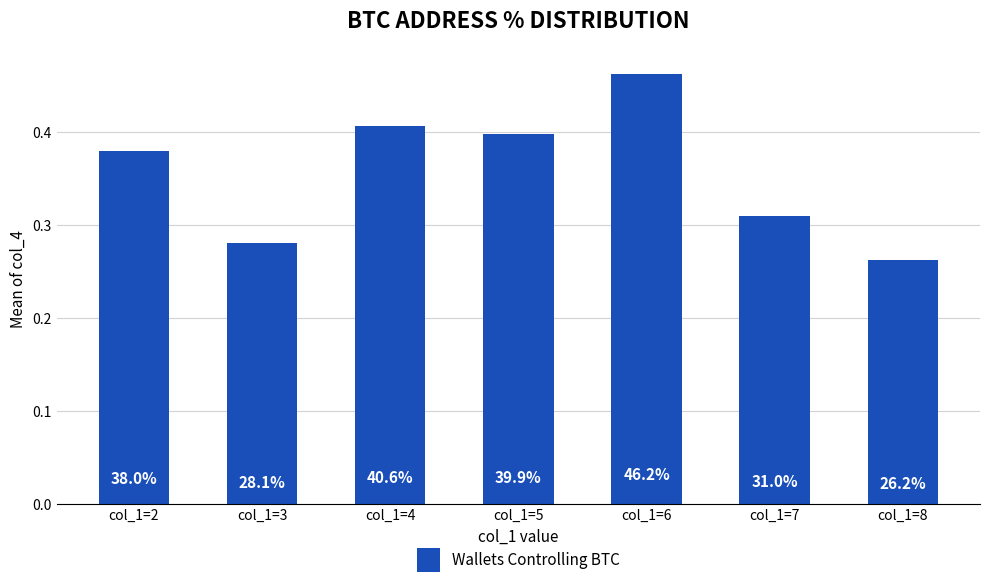

The chart shows a value of 0.3 at col_1=7. True or false?

True